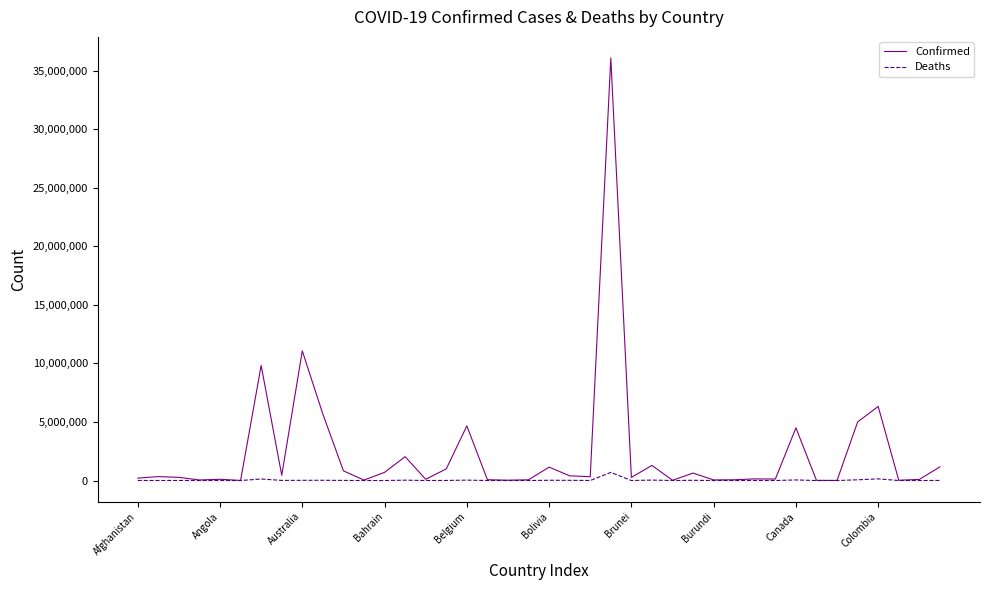

List the series in order of their peak value, lowest first.

Deaths, Confirmed